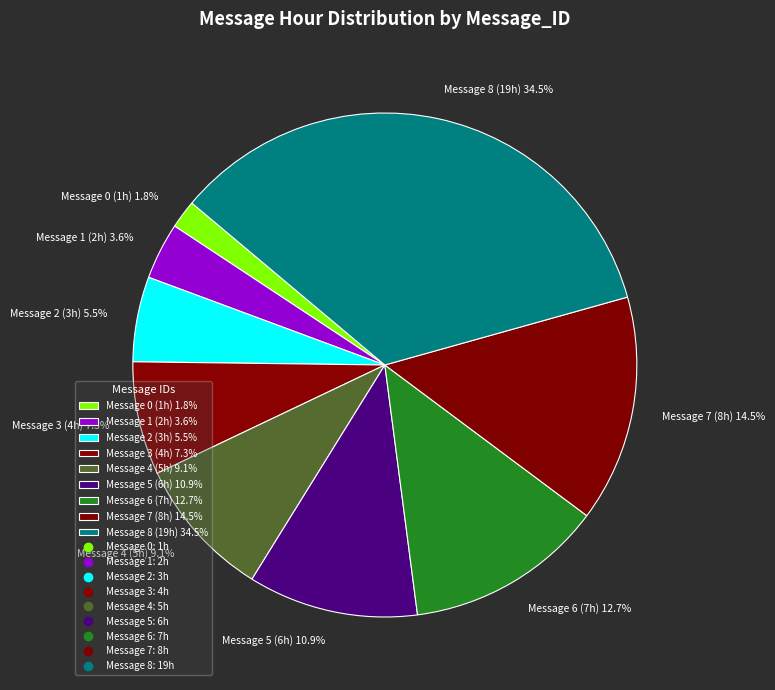

Approximately how many times larger is the value at Message 3 (4h) 7.3% compared to Message 6 (7h) 12.7%?

0.6